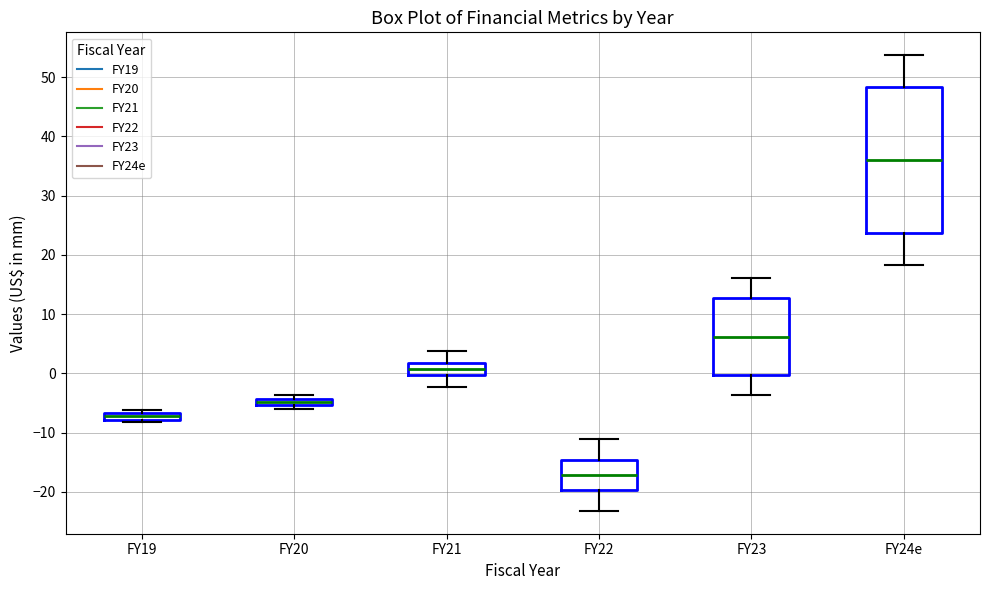

Where does the median line of the box for FY23 sit on the y-axis? The values are not printed on the chart, so give them approximately, as read against the axis.

6